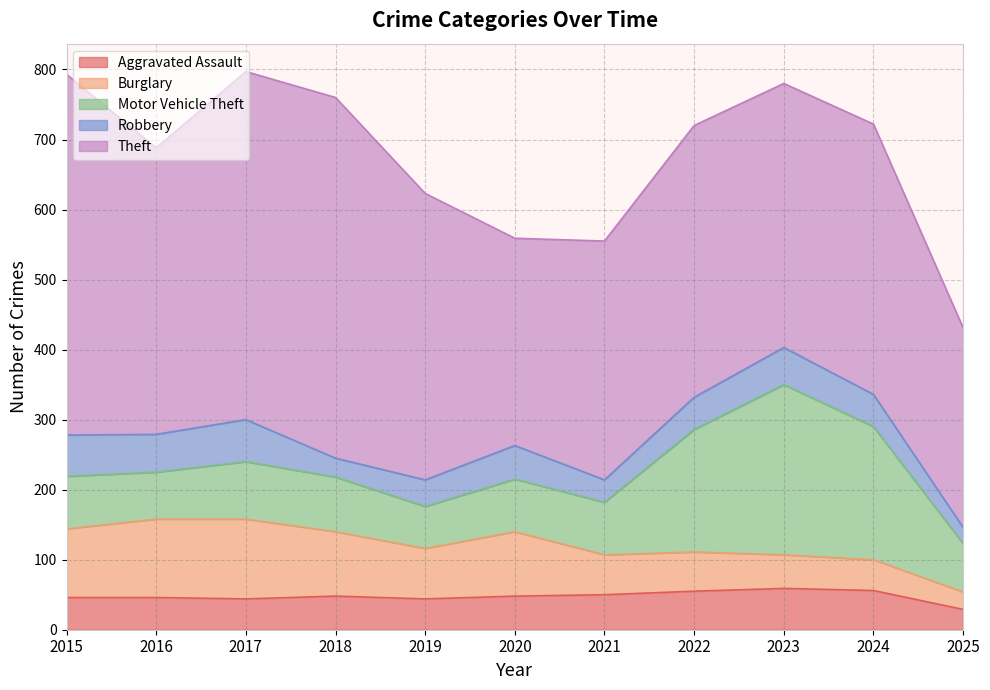

True or false: Theft and Aggravated Assault cross at least once.

False